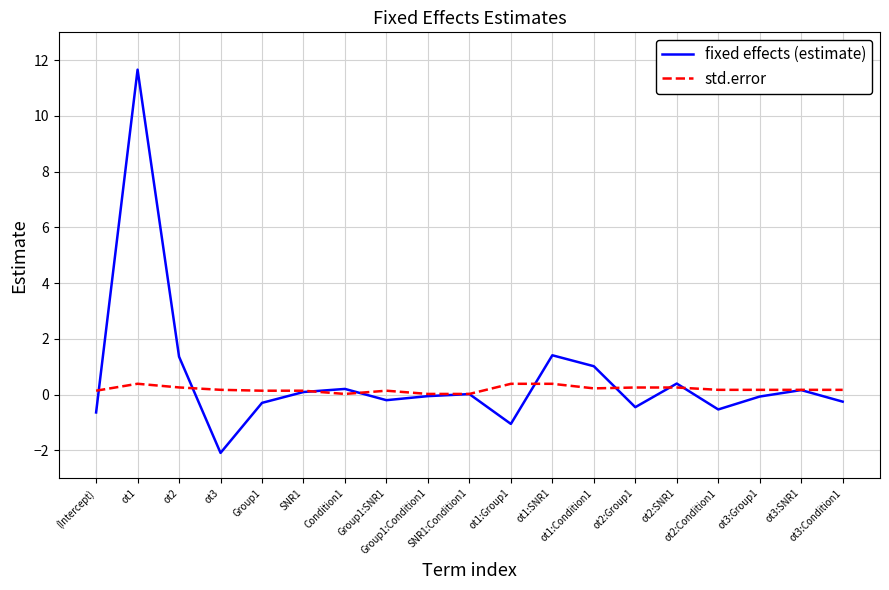

True or false: std.error has more than 1 points higher than both neighbors.

True